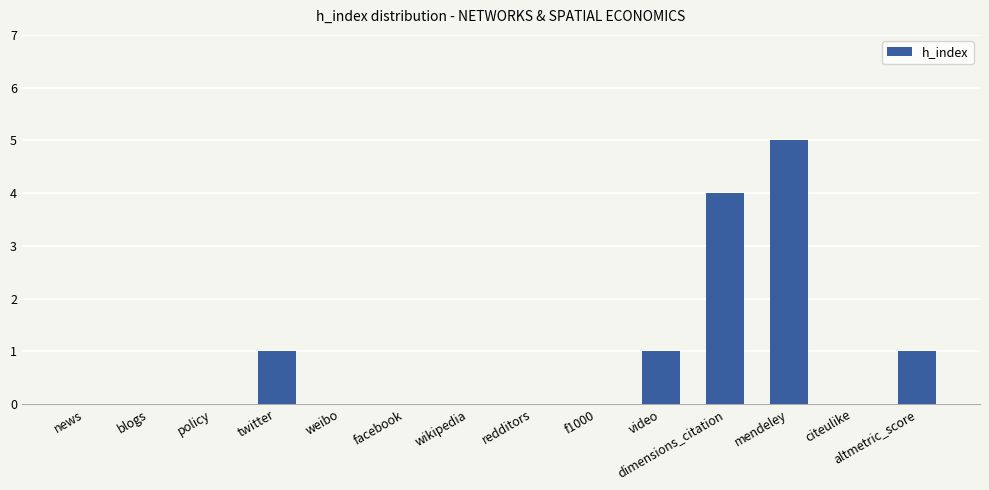

Approximately how many times larger is the value at dimensions_citation compared to mendeley?

0.8